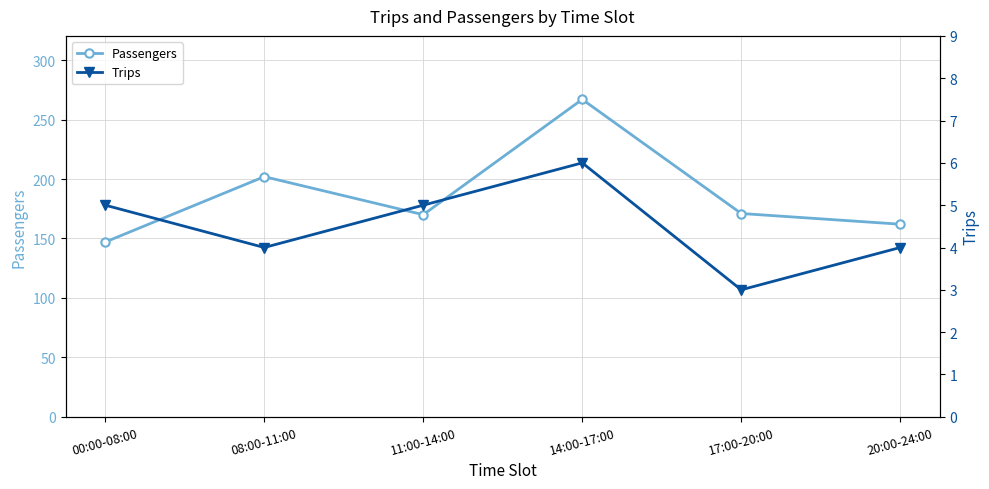

What is the minimum value for Passengers?

147